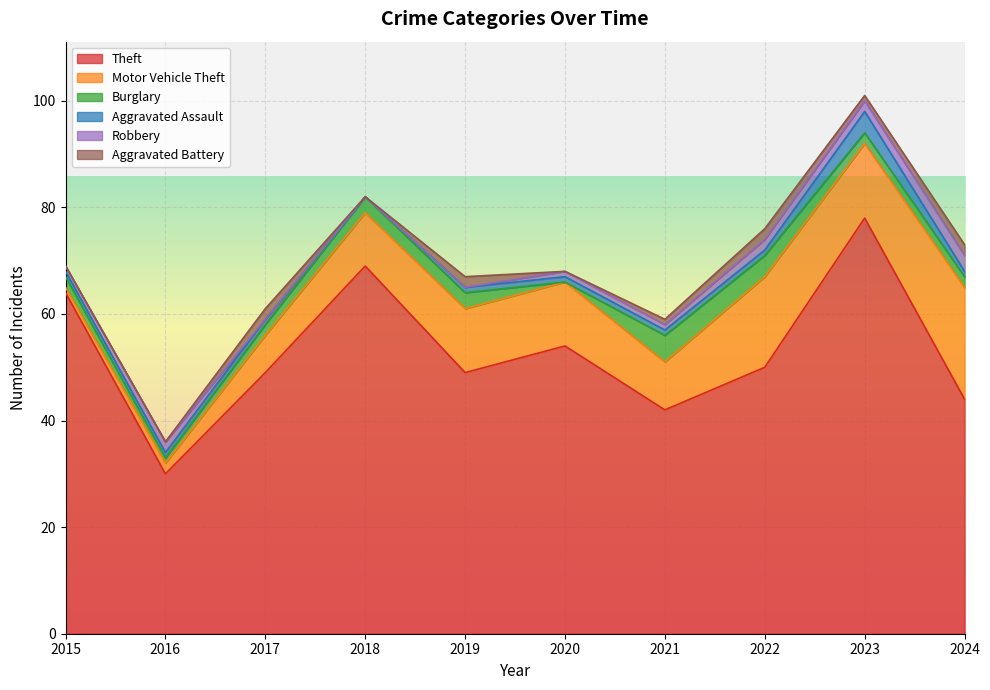

What is the lowest value of the Motor Vehicle Theft series?

1